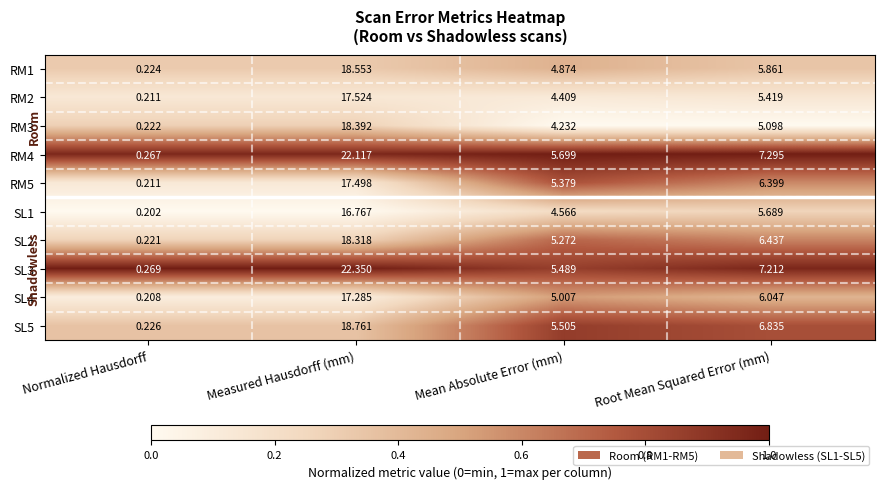

At which label does SL5 reach its peak?

Measured Hausdorff (mm)